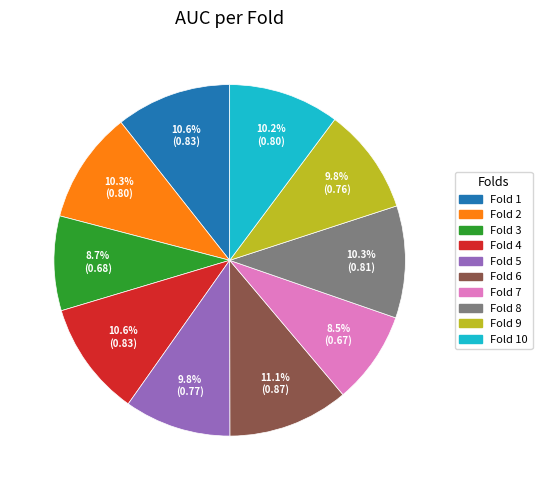

Is there any slice that represents more than half of the pie?

No